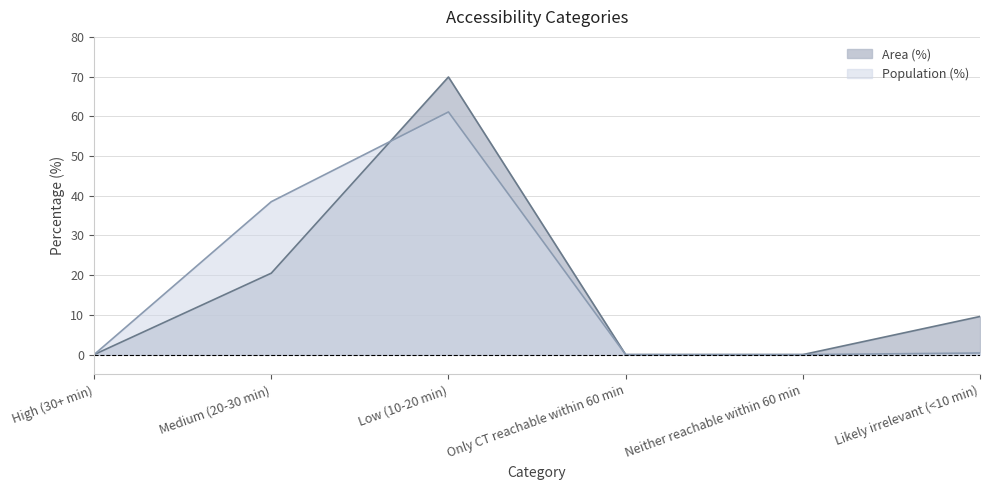

Reading right to left, transcribe all the data shown in this chart.

Area (%): 9.6	0.0	0.0	69.9	20.5	0.0
Population (%): 0.4	0.0	0.0	61.1	38.5	0.0